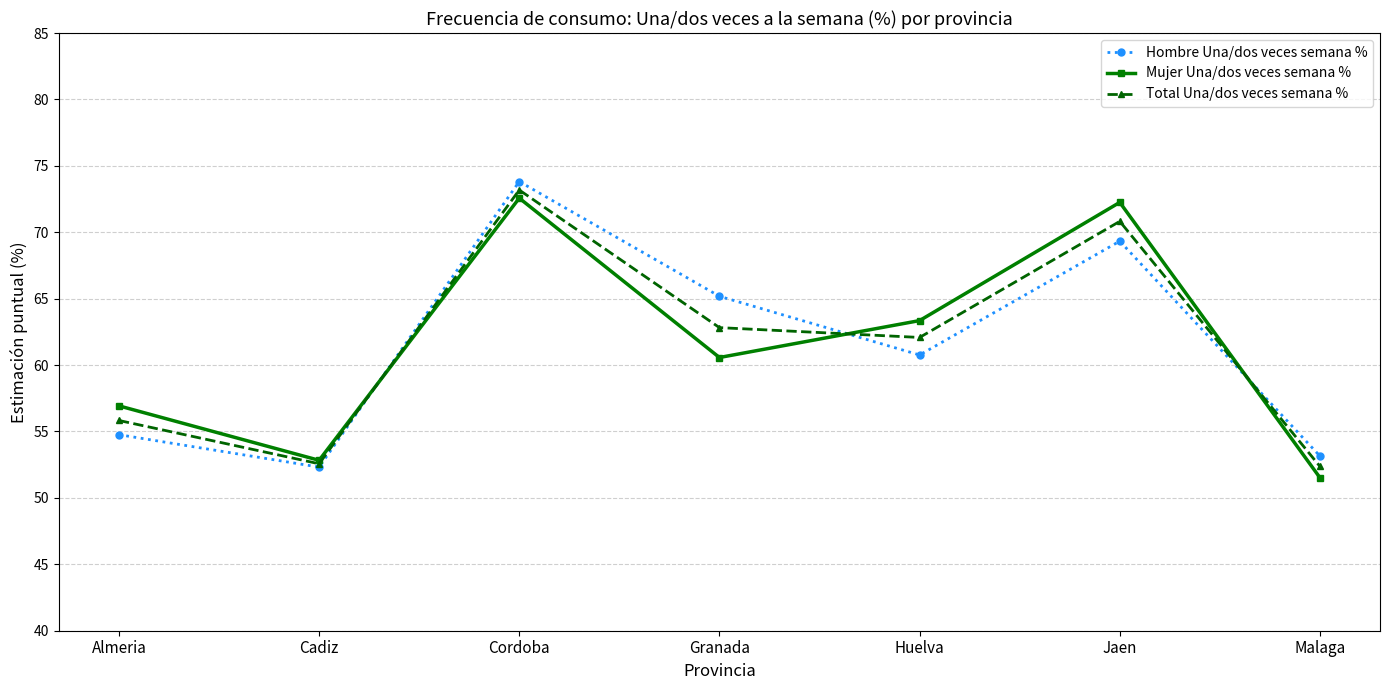

What is the difference between the highest and lowest values at Jaen?

2.9